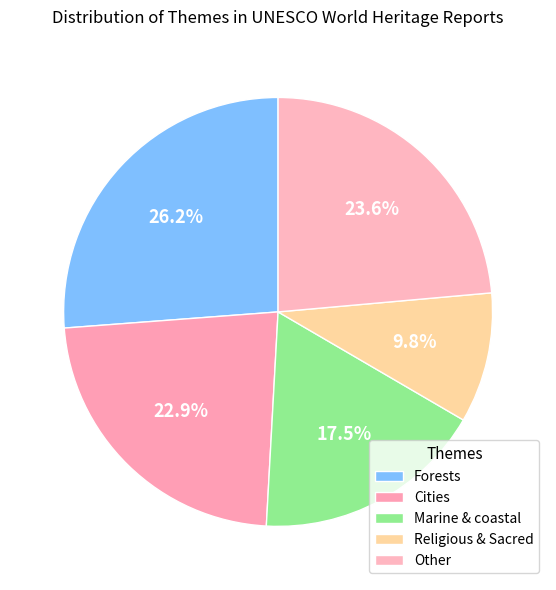

To the nearest percent, what is the difference between the largest and smallest slice percentages?

16%